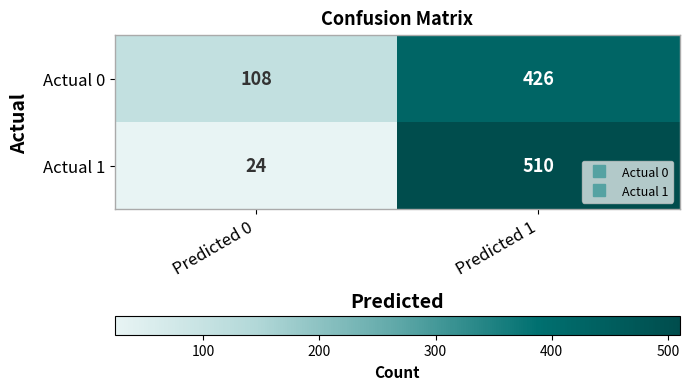

Is it true that Actual 0 equals 108 at Predicted 0?

True